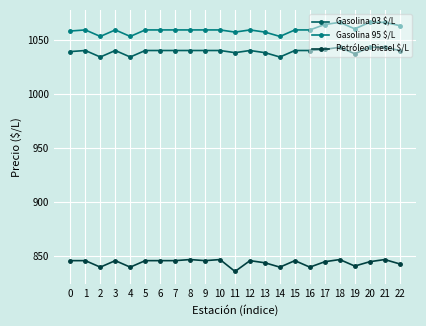

At which category does Petróleo Diesel $/L reach its first local valley?

2